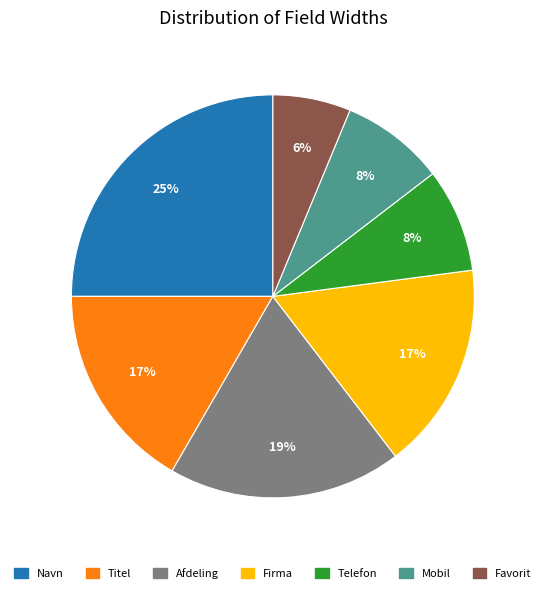

To the nearest percent, what portion does Mobil represent?

8%